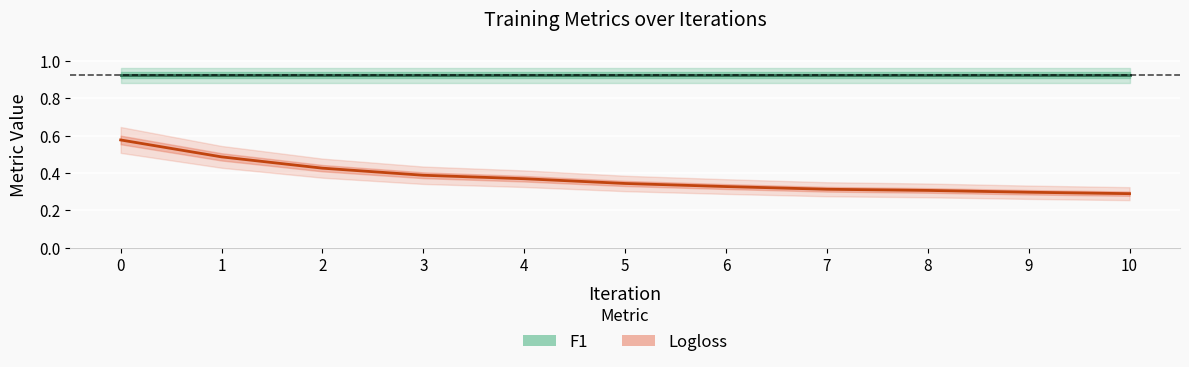

How many lines are shown in the chart?

2